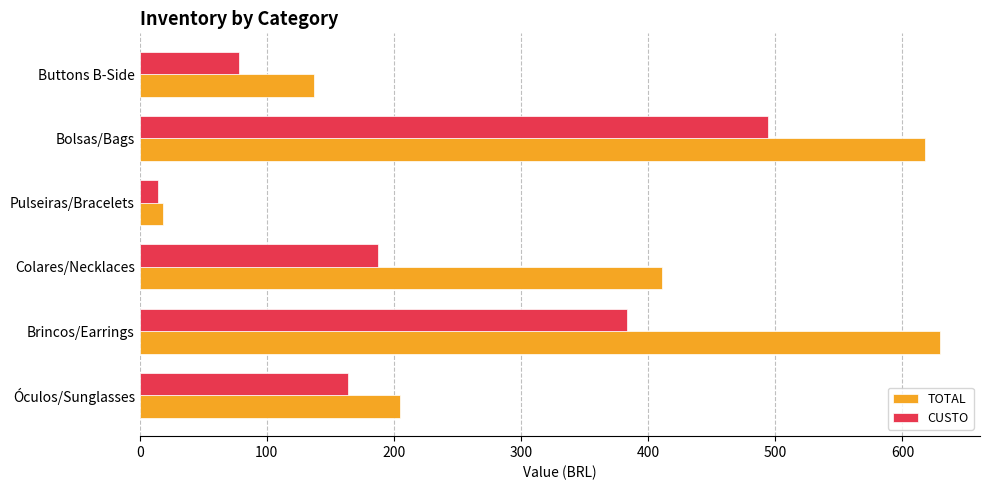

Rank the series by their average value, from highest to lowest.

TOTAL, CUSTO